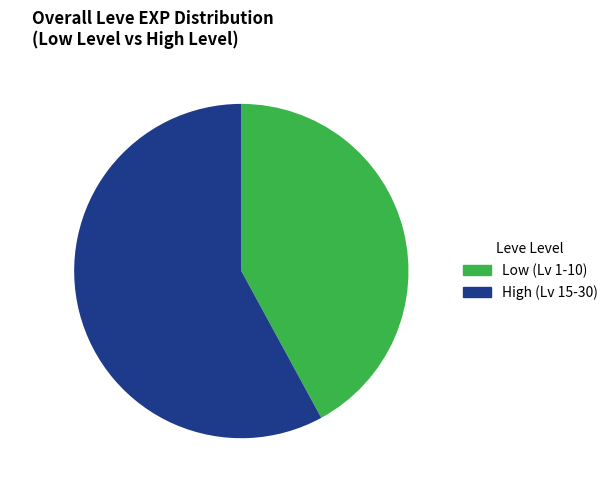

The 12520 slice represents 58% of the pie. True or false?

True